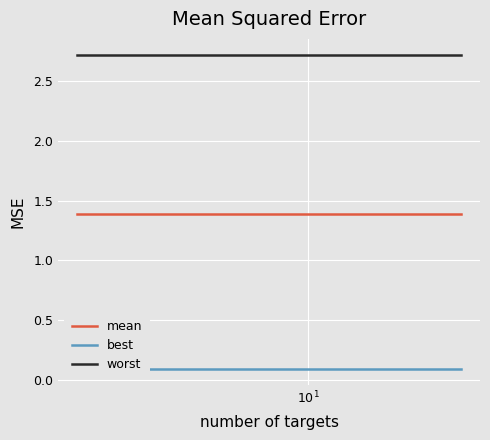

True or false: worst and mean cross at least once.

False